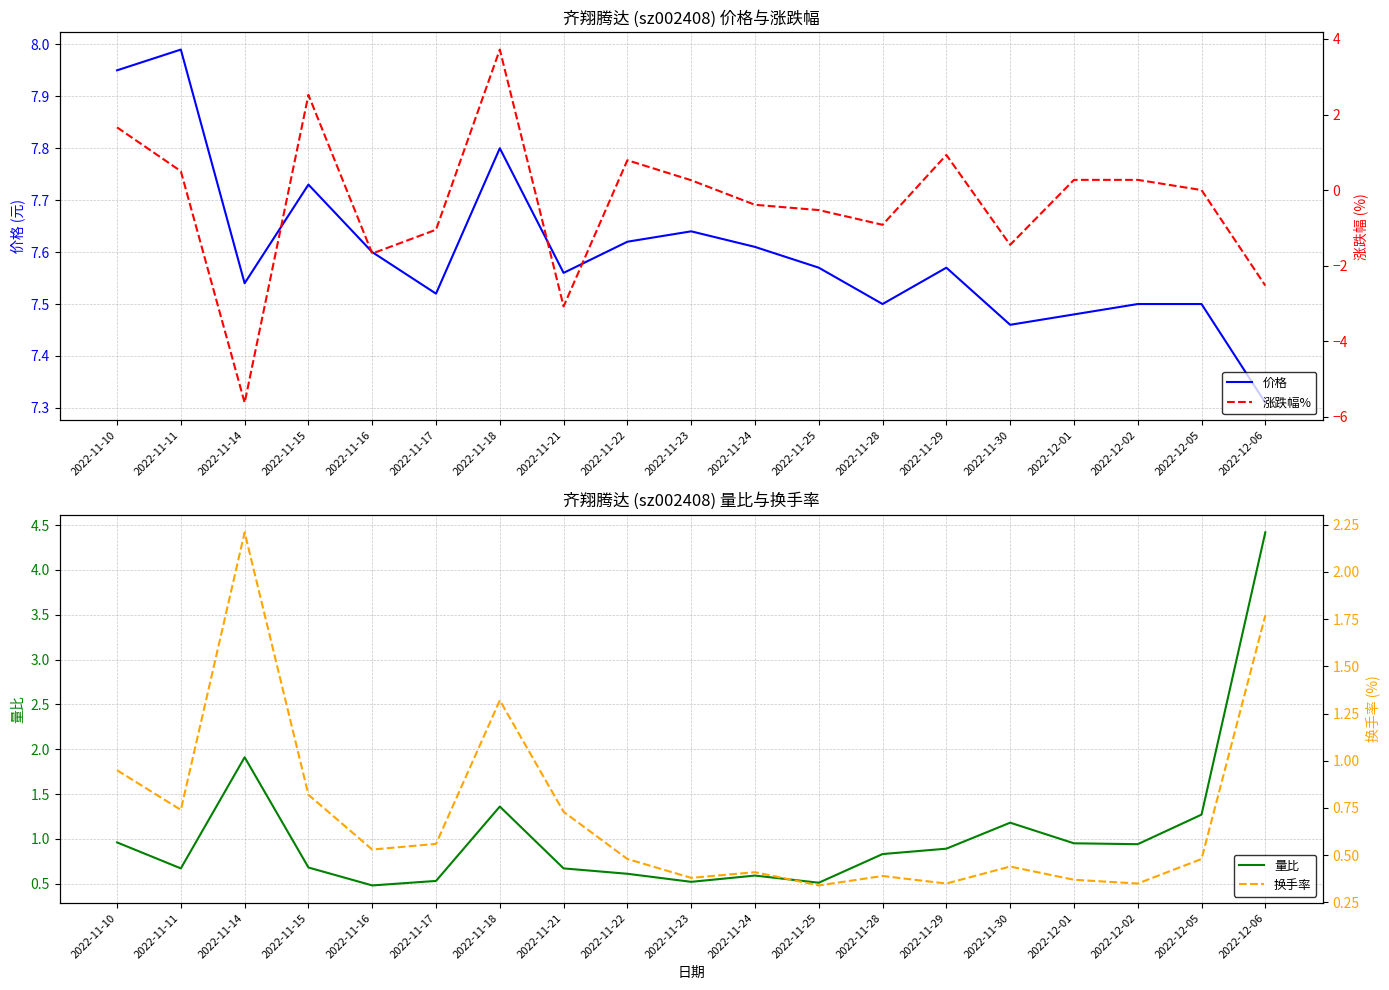

What is the value of the 量比 point at the 5th from the left?

0.5